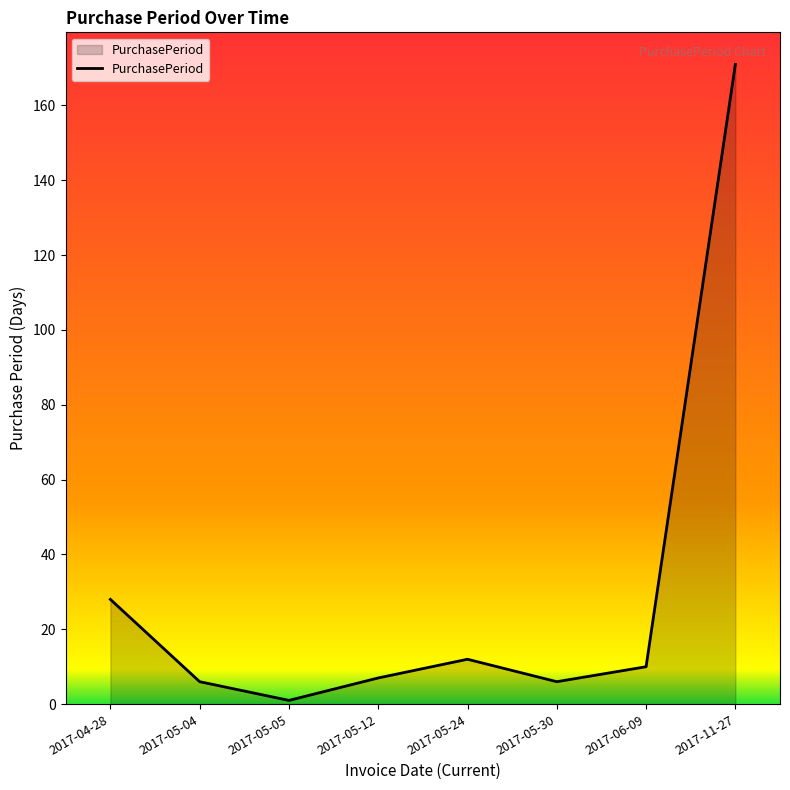

How many interior local valleys (lower than both neighbors) does the data have?

2